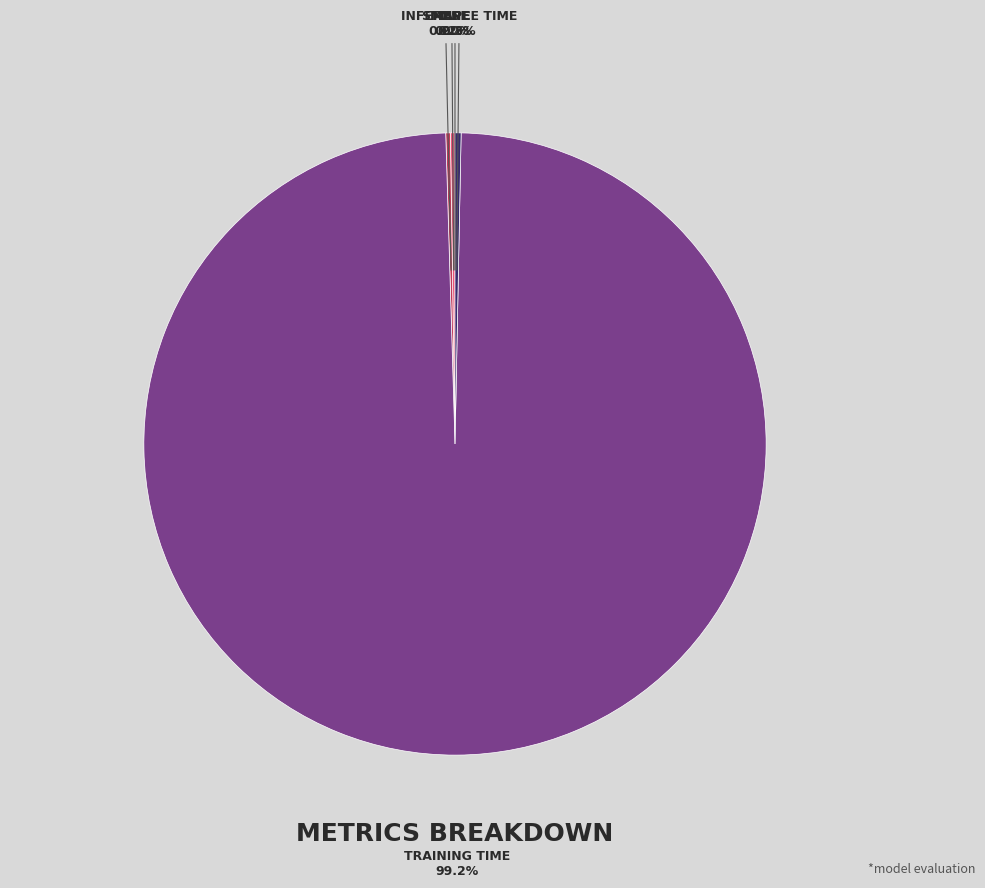

Is there a majority slice in this chart?

Yes